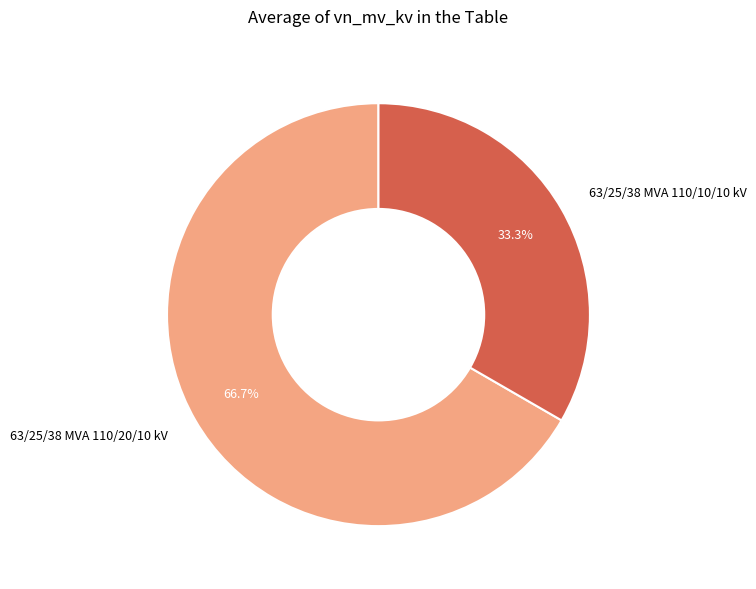

What percentage is the 63/25/38 MVA 110/10/10 kV slice, to the nearest percent?

33%